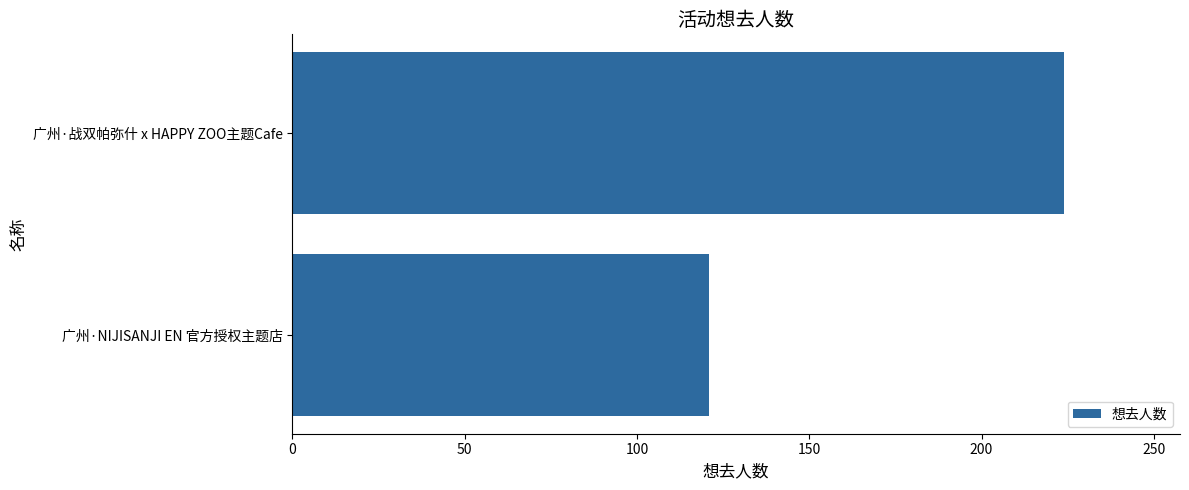

How many data points are less than 224?

1